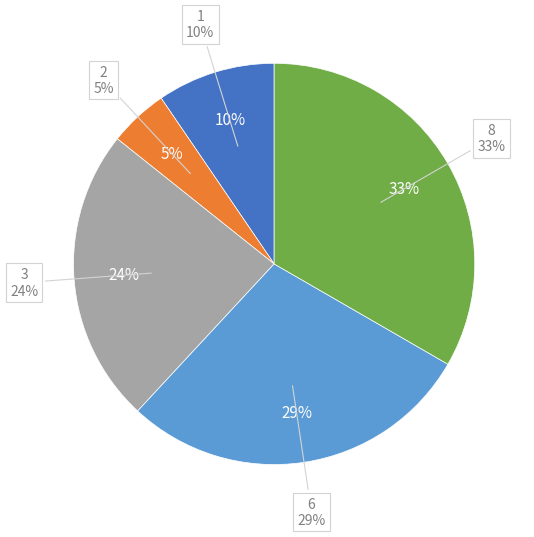

What is the total percentage of 8 and 2?

38.1%